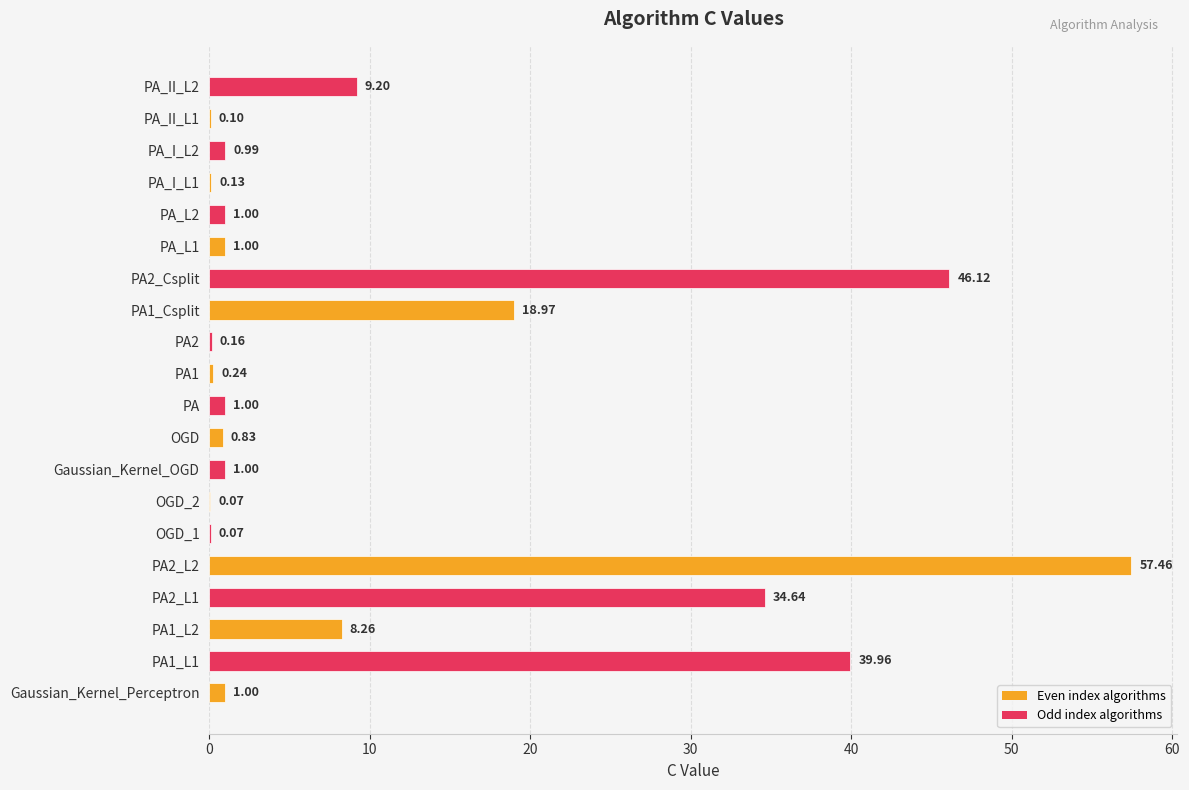

What is the sum of all values?

222.2